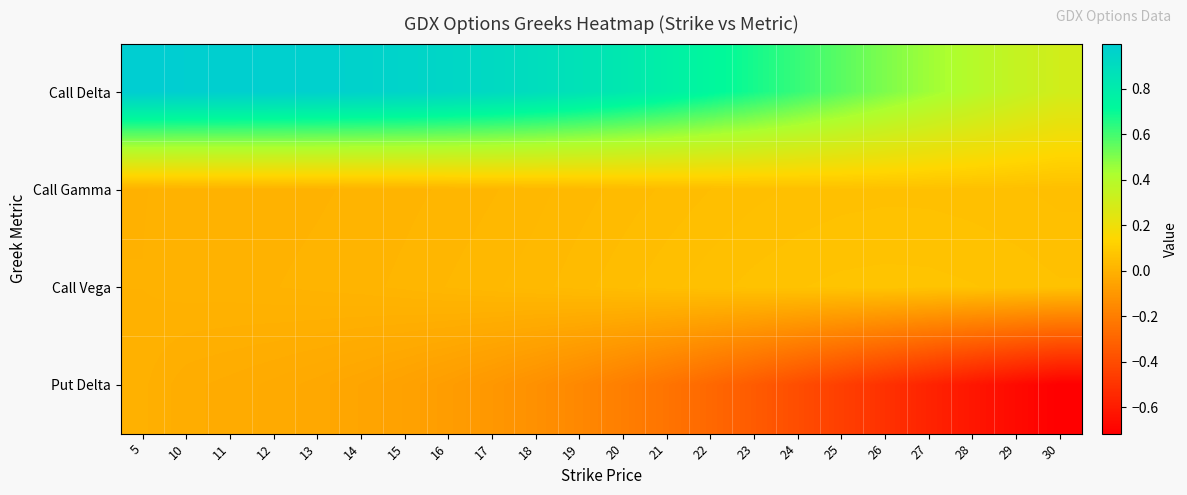

Reading left to right, list all the values displayed in this chart.

Call Delta: 5=1.0	10=1.0	11=1.0	12=1.0	13=1.0	14=1.0	15=1.0	16=0.9	17=0.9	18=0.9	19=0.9	20=0.8	21=0.8	22=0.7	23=0.7	24=0.6	25=0.6	26=0.5	27=0.4	28=0.4	29=0.3	30=0.3
Call Gamma: 5=0.0	10=0.0	11=0.0	12=0.0	13=0.0	14=0.0	15=0.0	16=0.0	17=0.0	18=0.0	19=0.0	20=0.0	21=0.0	22=0.0	23=0.1	24=0.1	25=0.1	26=0.1	27=0.1	28=0.1	29=0.1	30=0.1
Call Vega: 5=0.0	10=0.0	11=0.0	12=0.0	13=0.0	14=0.0	15=0.0	16=0.0	17=0.0	18=0.0	19=0.0	20=0.0	21=0.1	22=0.1	23=0.1	24=0.1	25=0.1	26=0.1	27=0.1	28=0.1	29=0.1	30=0.1
Put Delta: 5=-0.0	10=-0.0	11=-0.0	12=-0.0	13=-0.0	14=-0.0	15=-0.1	16=-0.1	17=-0.1	18=-0.1	19=-0.2	20=-0.2	21=-0.2	22=-0.3	23=-0.3	24=-0.4	25=-0.5	26=-0.5	27=-0.6	28=-0.6	29=-0.7	30=-0.7